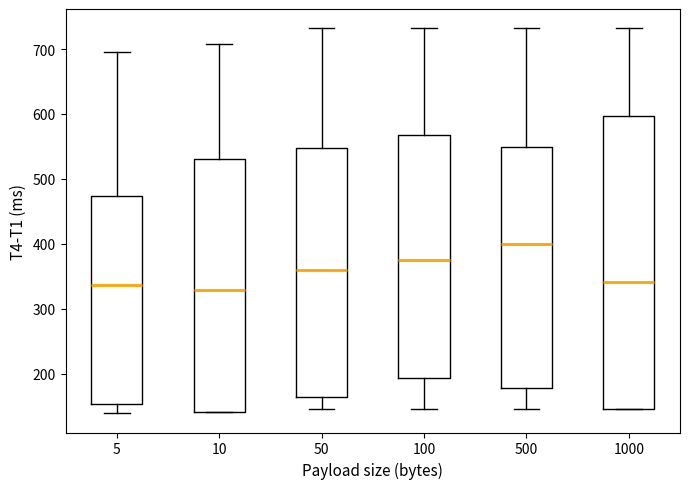

Comparing the boxes themselves (not the whiskers), which one is the tallest?

1000